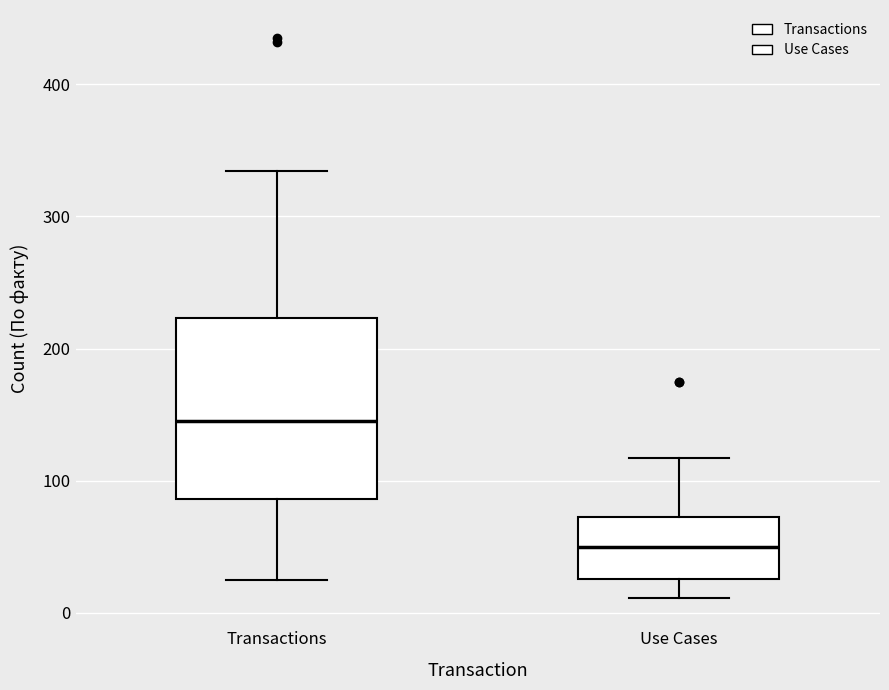

Which box's median line is the highest?

Transactions